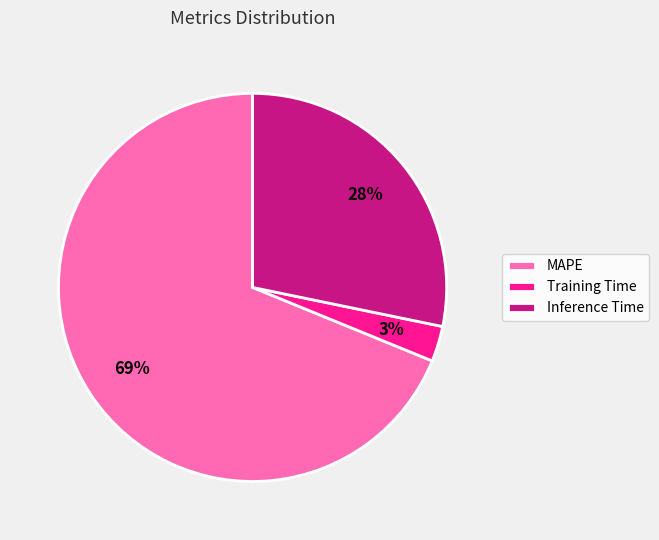

Which has a higher value, Training Time or MAPE?

MAPE